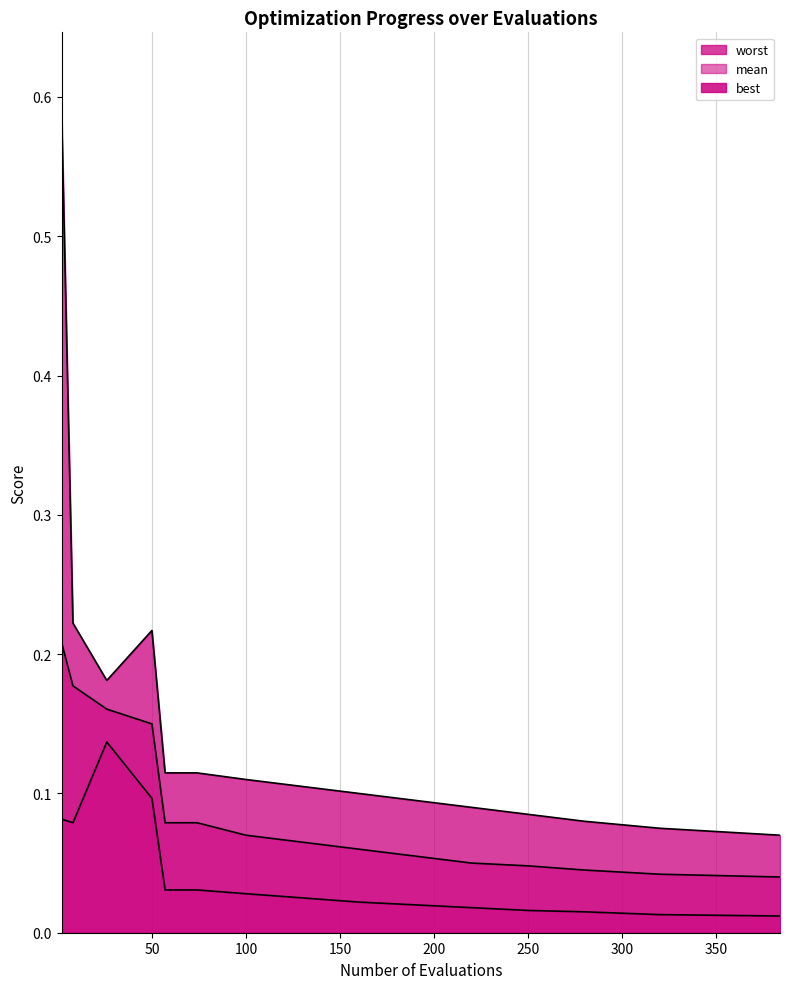

True or false: worst and mean intersect in this chart.

False